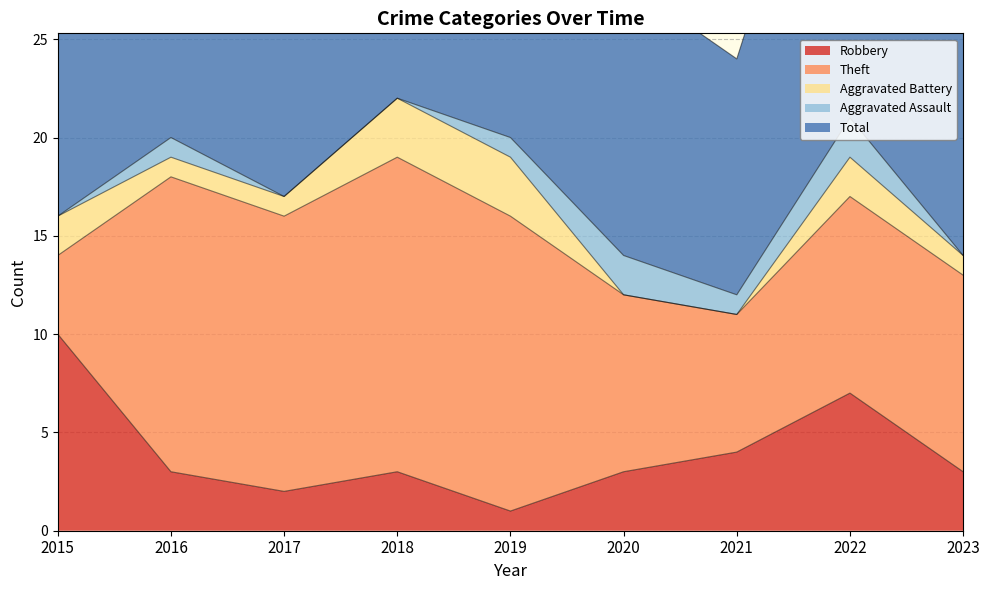

Which series changed the most between 2016 and 2017?

Total